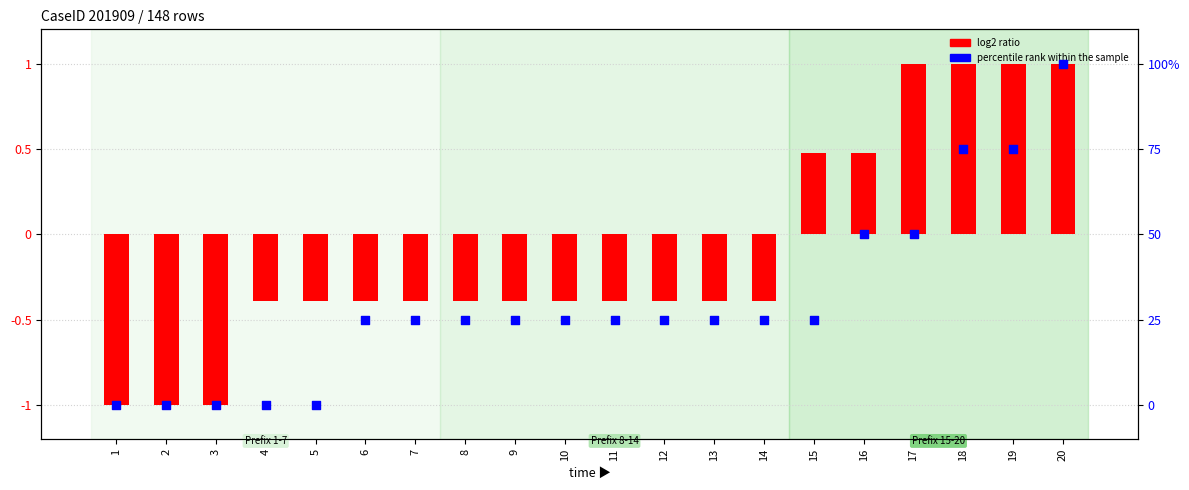

Between 2 and 20, which is larger?

20